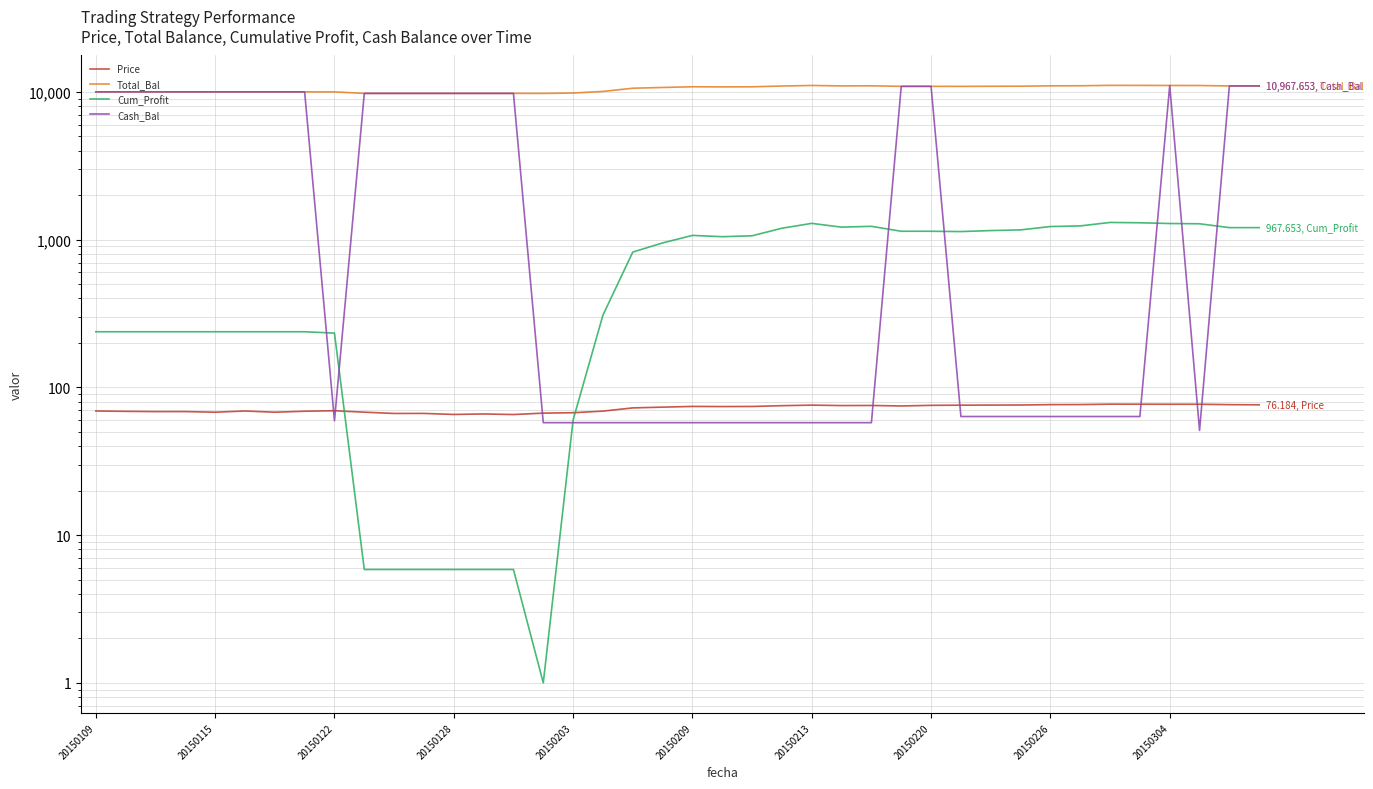

The Price series shows 110.0 at 20150128. True or false?

False